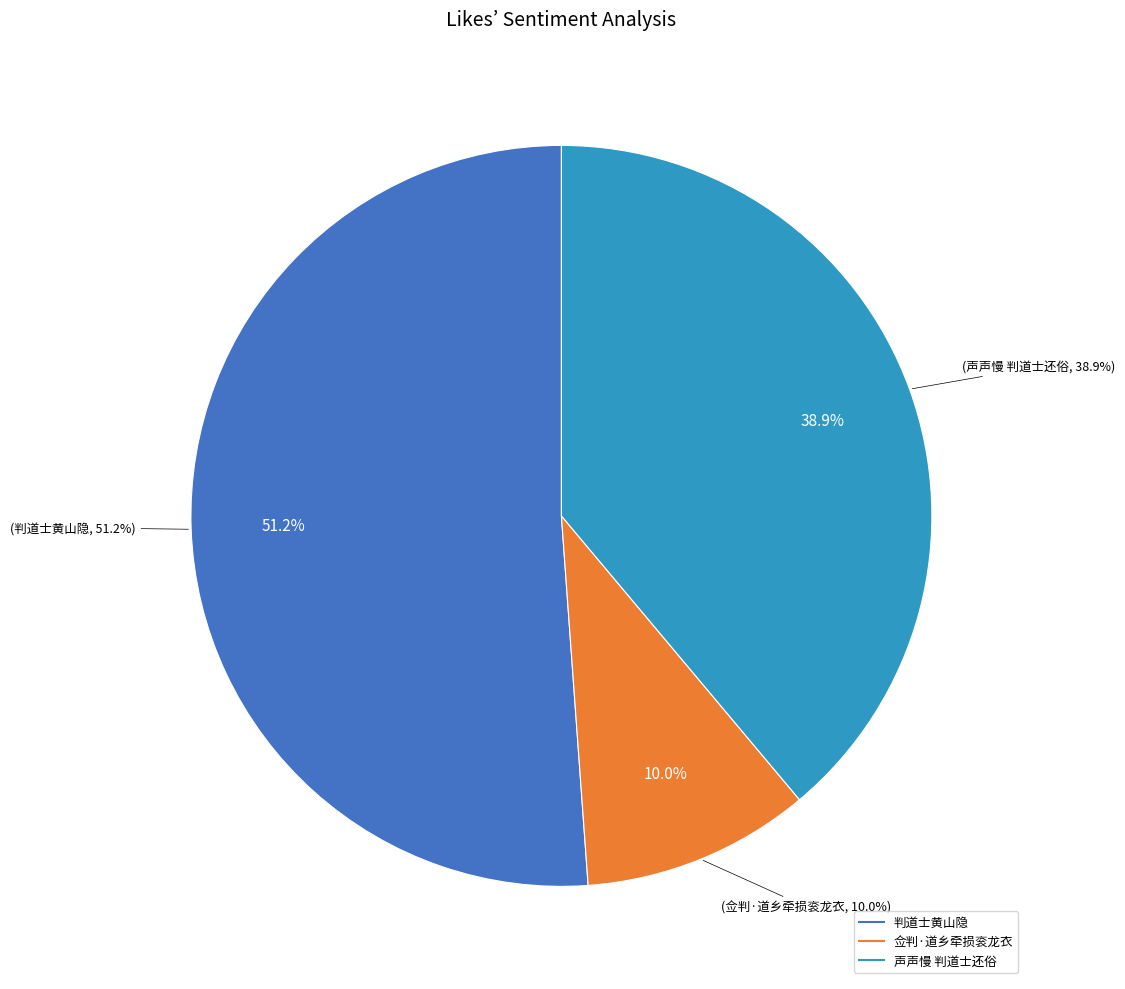

Does any single category account for the majority?

Yes